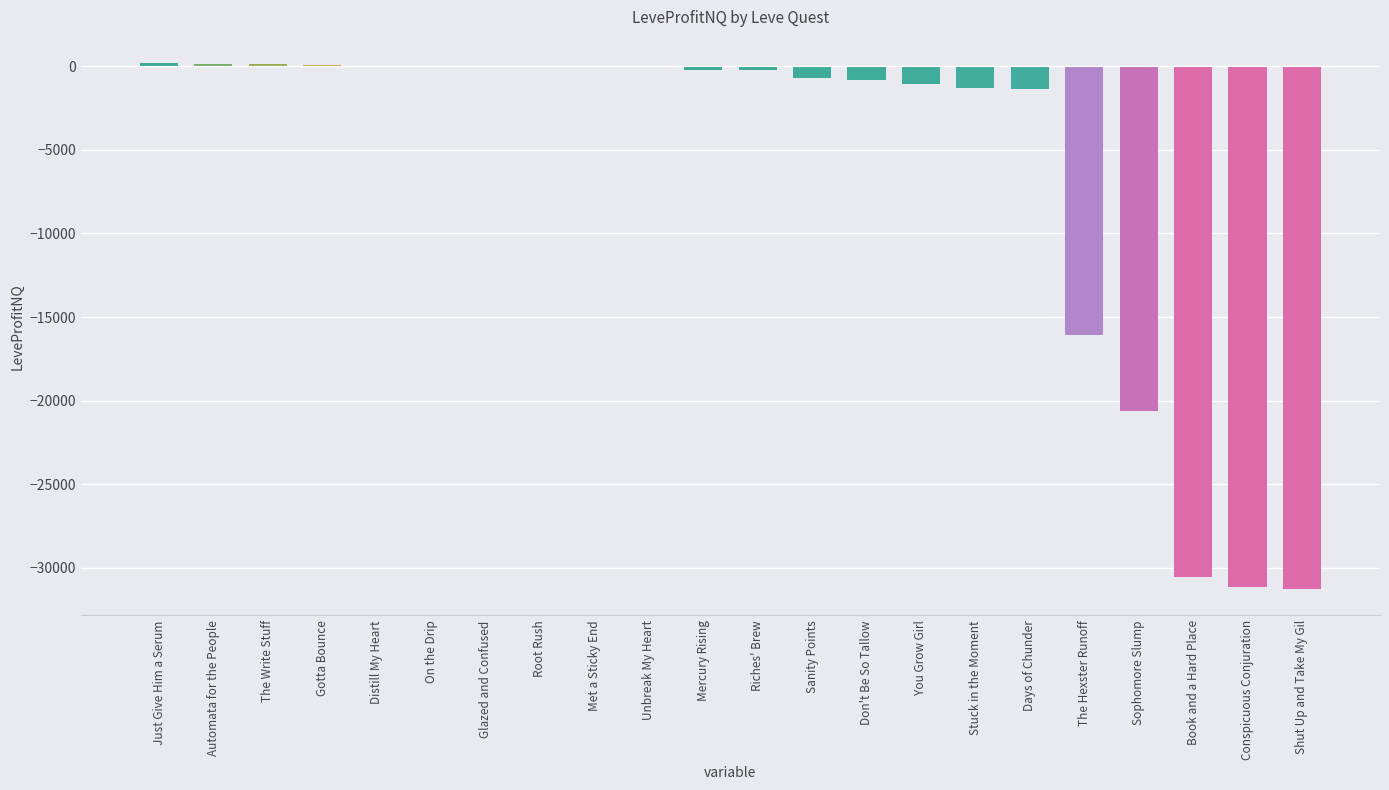

At which label is the value closest to -15545?

The Hexster Runoff